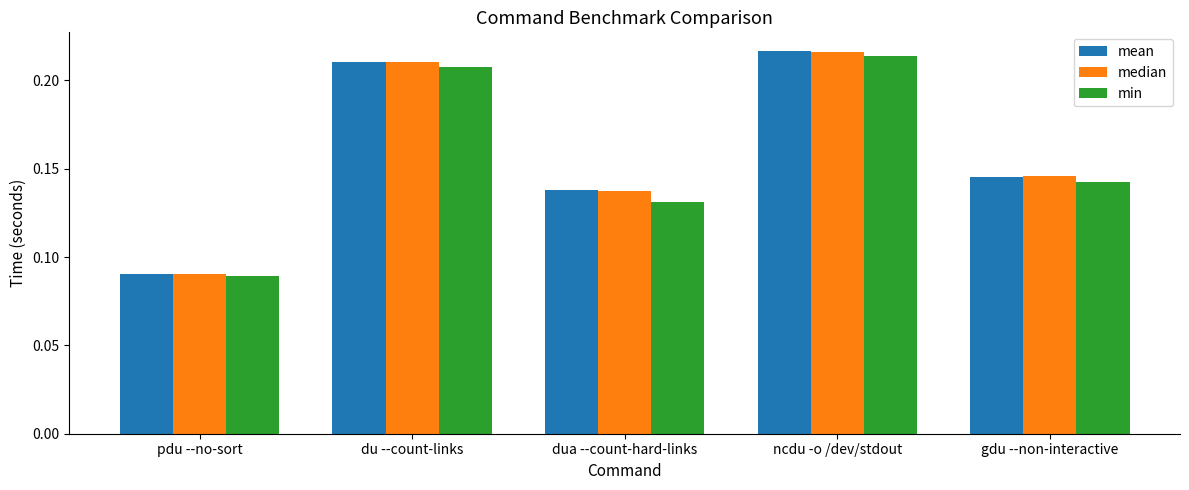

How many median values are between 0 and 1?

5